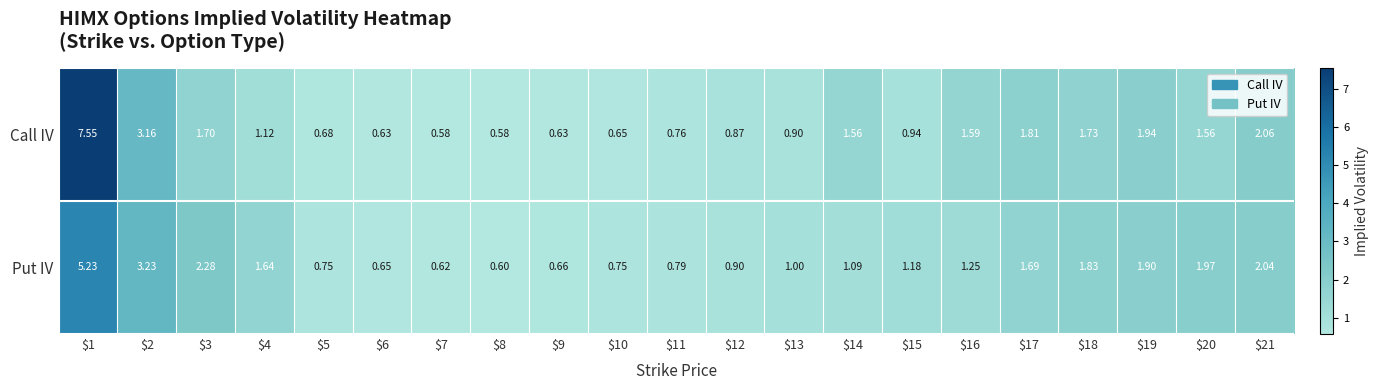

Which series changed the most between $4 and $12?

Put IV